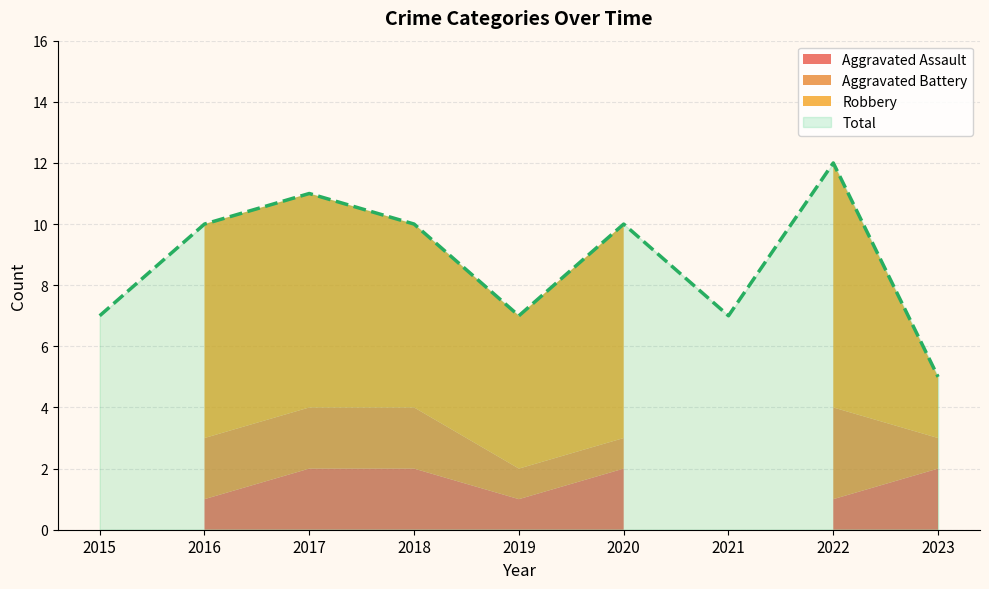

List the series in order of their peak value, highest first.

Total, Robbery, Aggravated Battery, Aggravated Assault